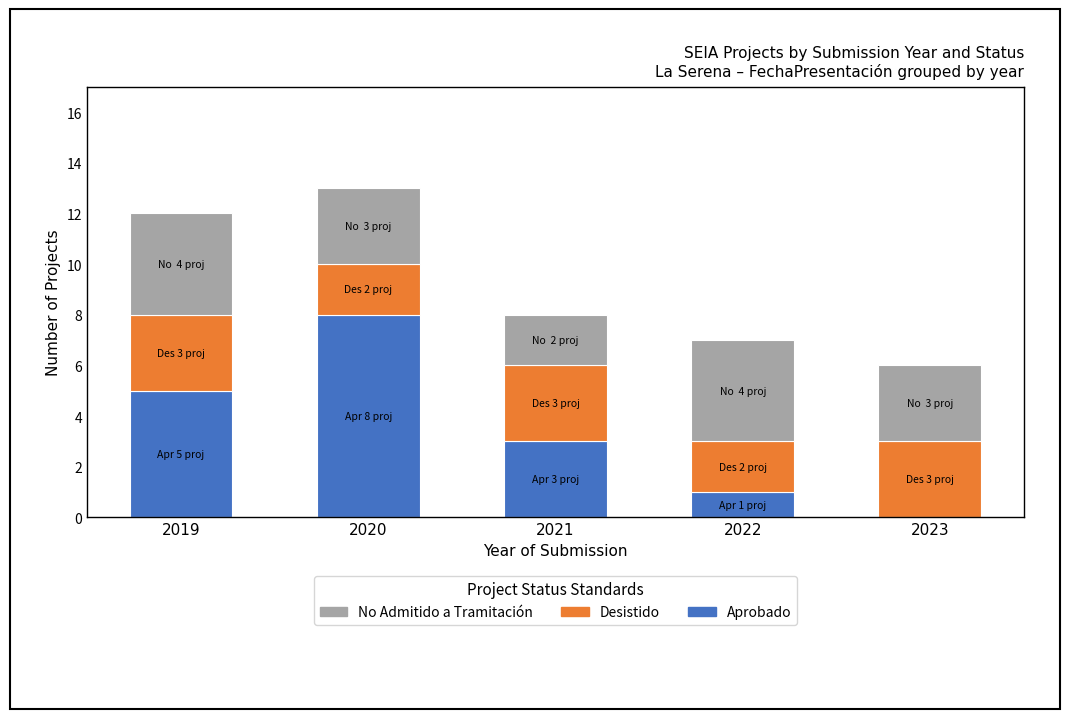

What are all the series names shown in the legend?

No Admitido a Tramitación, Desistido, Aprobado